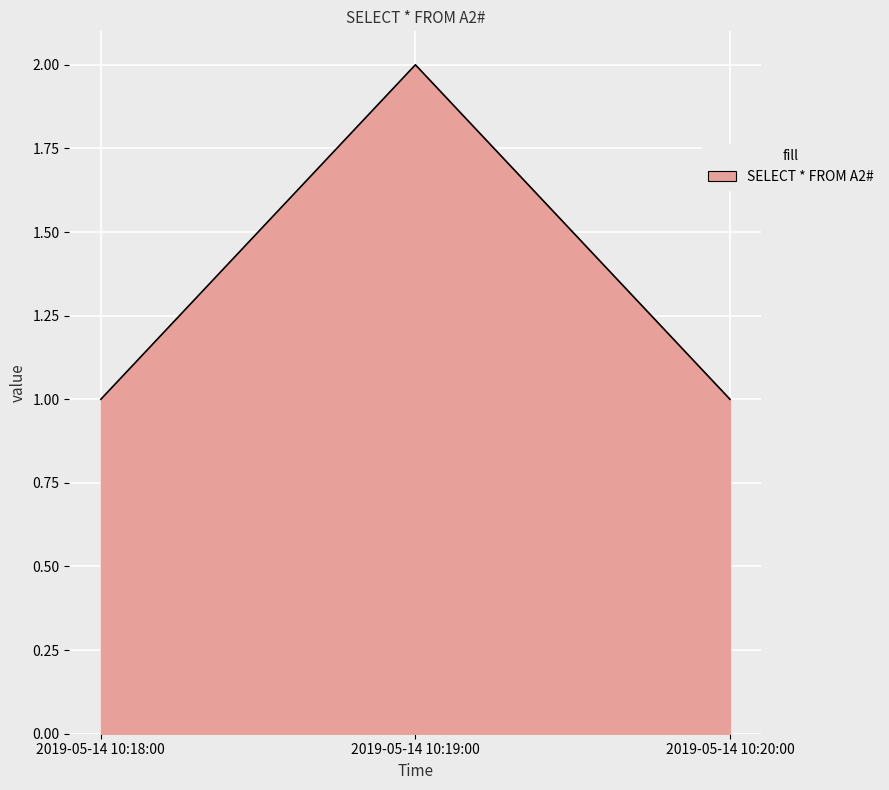

Reading right to left, list all the values displayed in this chart.

1	2	1